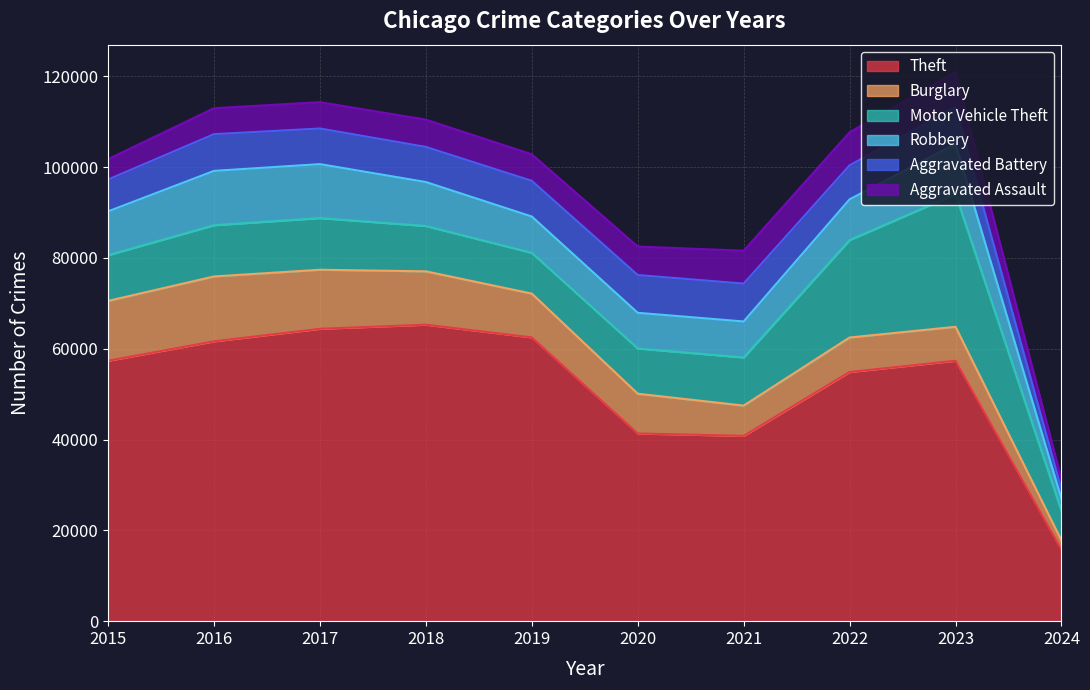

What is the maximum value for Motor Vehicle Theft?

29234